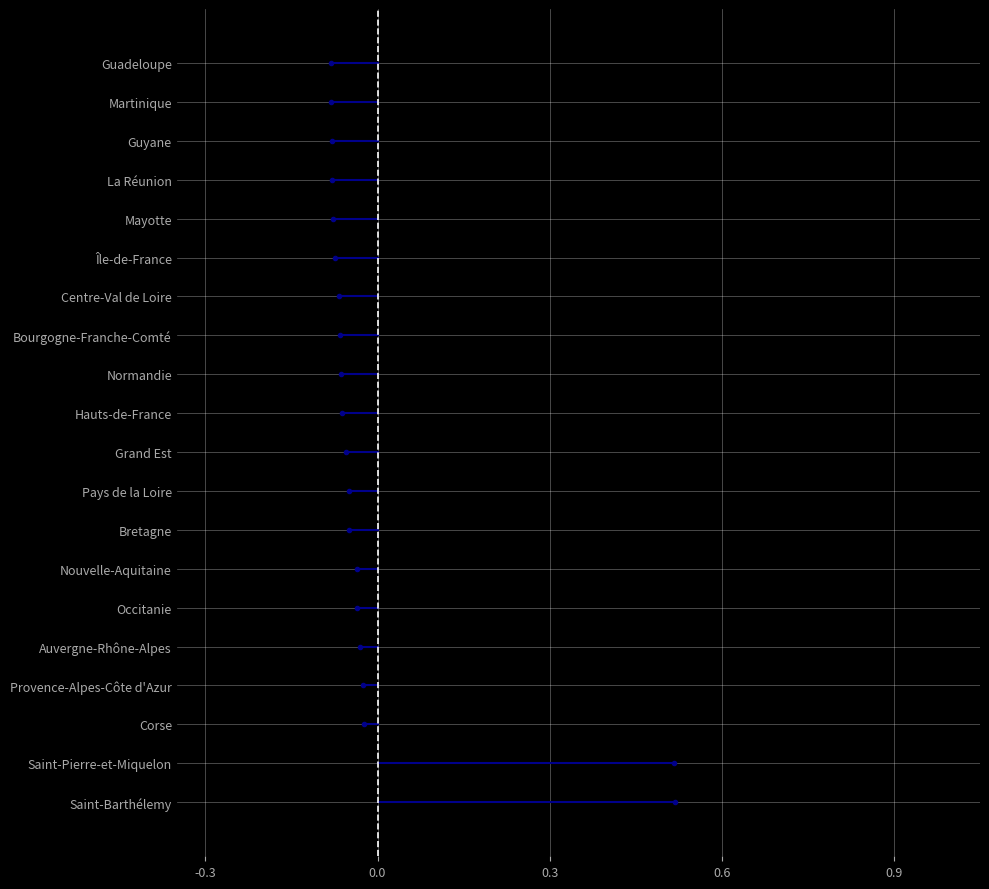

What is the difference between the maximum and minimum values?

0.6